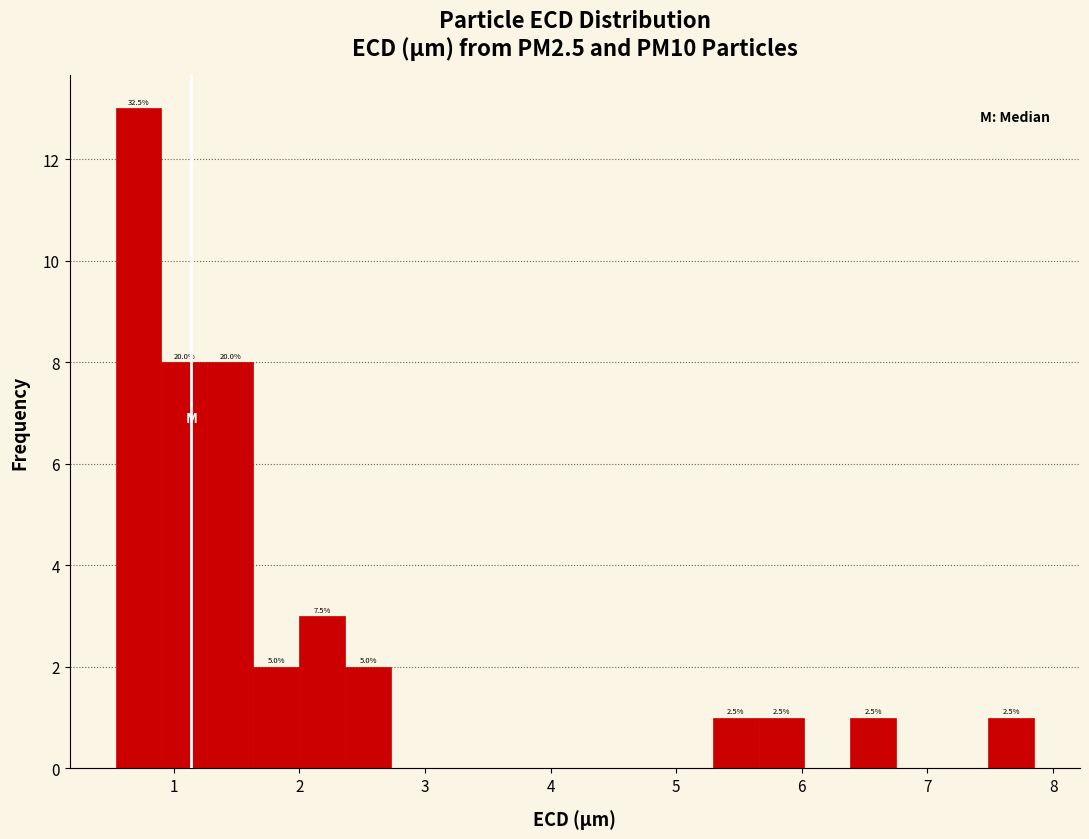

Read against the x-axis, roughly where is the centre of the tallest bar?

0.7